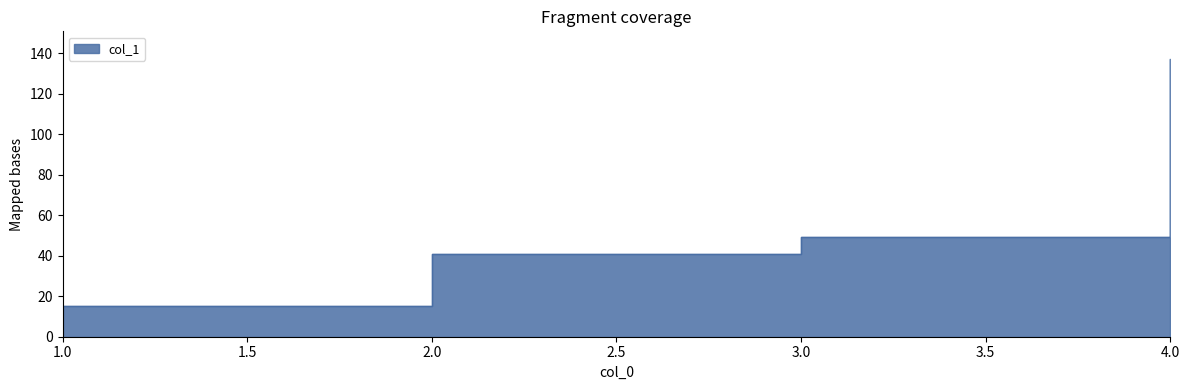

How many values are below 49?

2